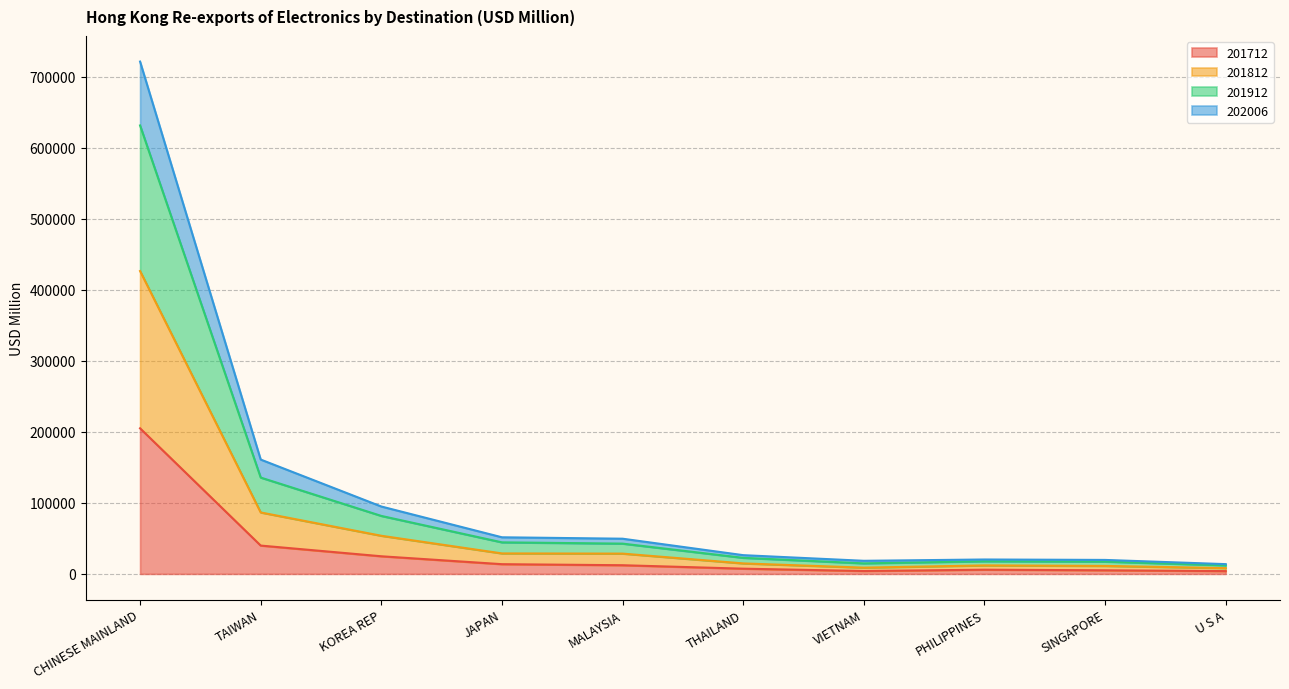

At which category is the sum across all series the highest?

CHINESE MAINLAND